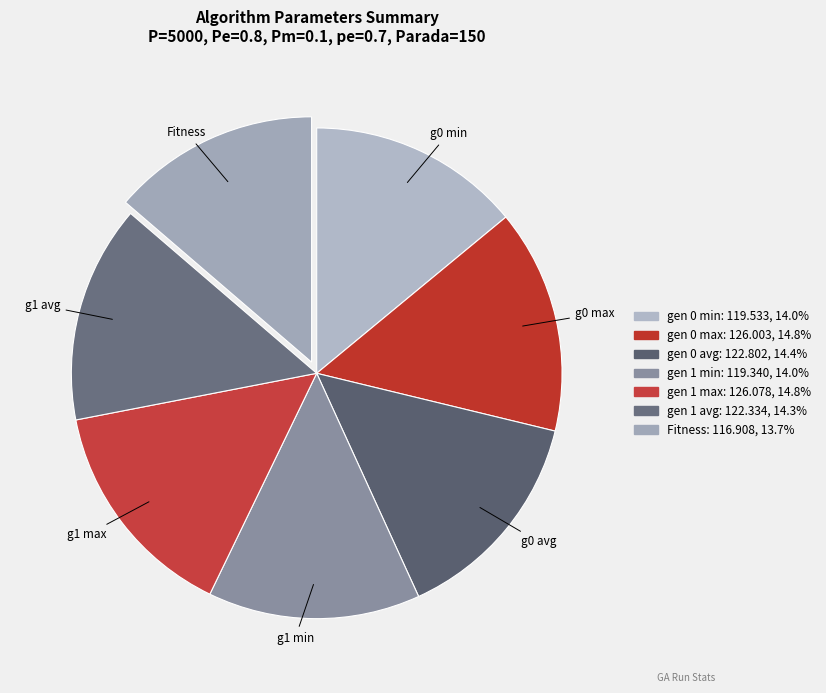

How many slices are in this pie chart?

7